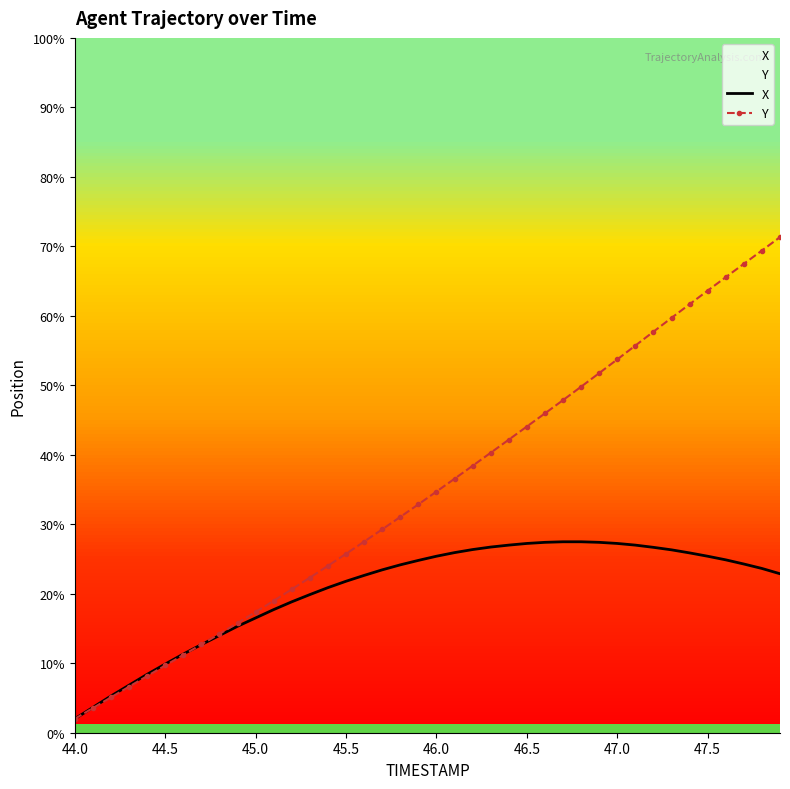

How many lines are shown in the chart?

2